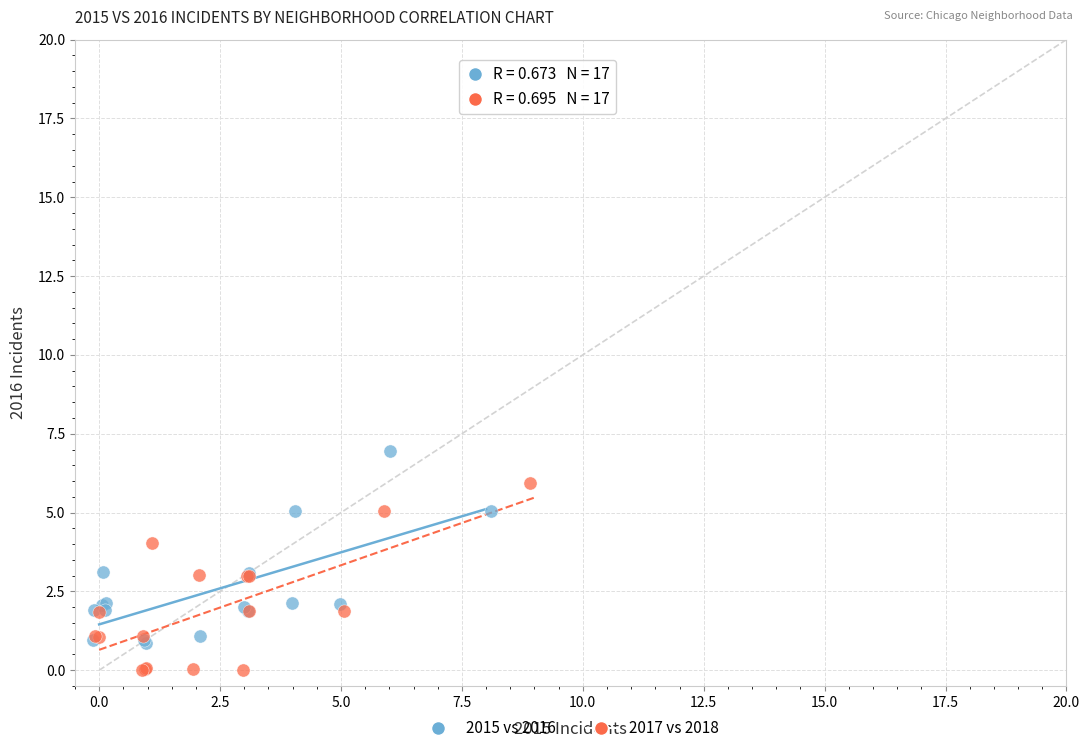

Which series reaches the minimum Y coordinate?

2017 vs 2018